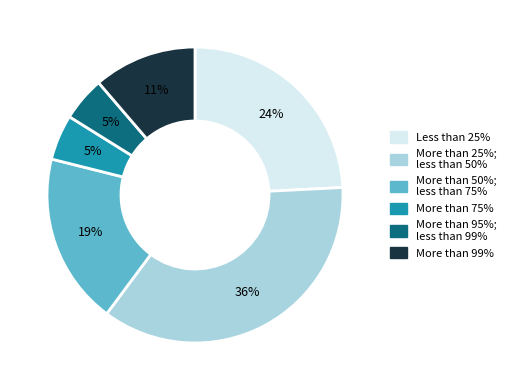

The More than 75% slice represents 5% of the pie. True or false?

True